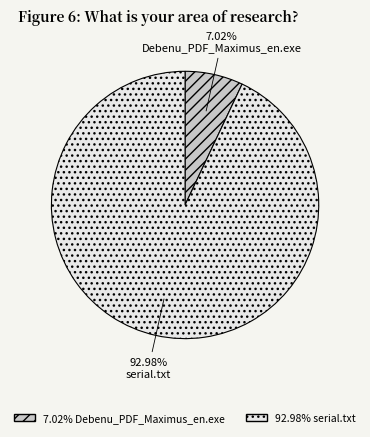

Does any single category account for the majority?

Yes